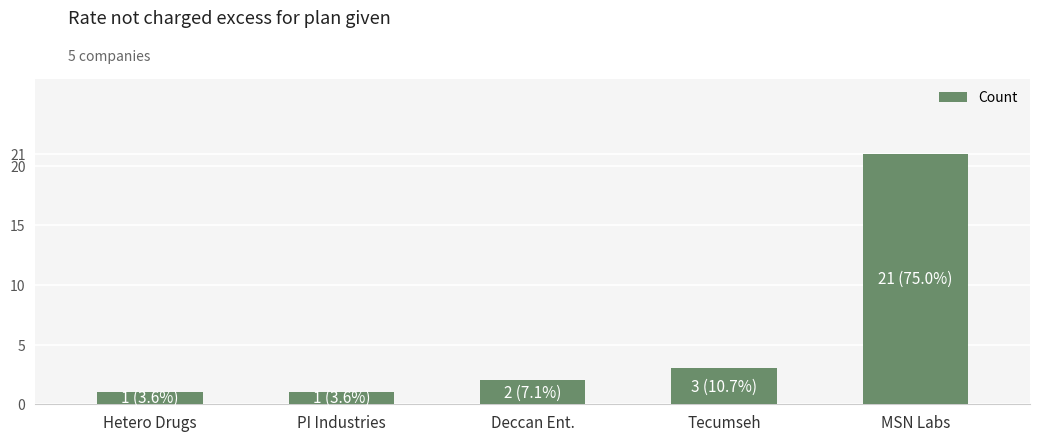

What is the maximum value shown in the chart?

21